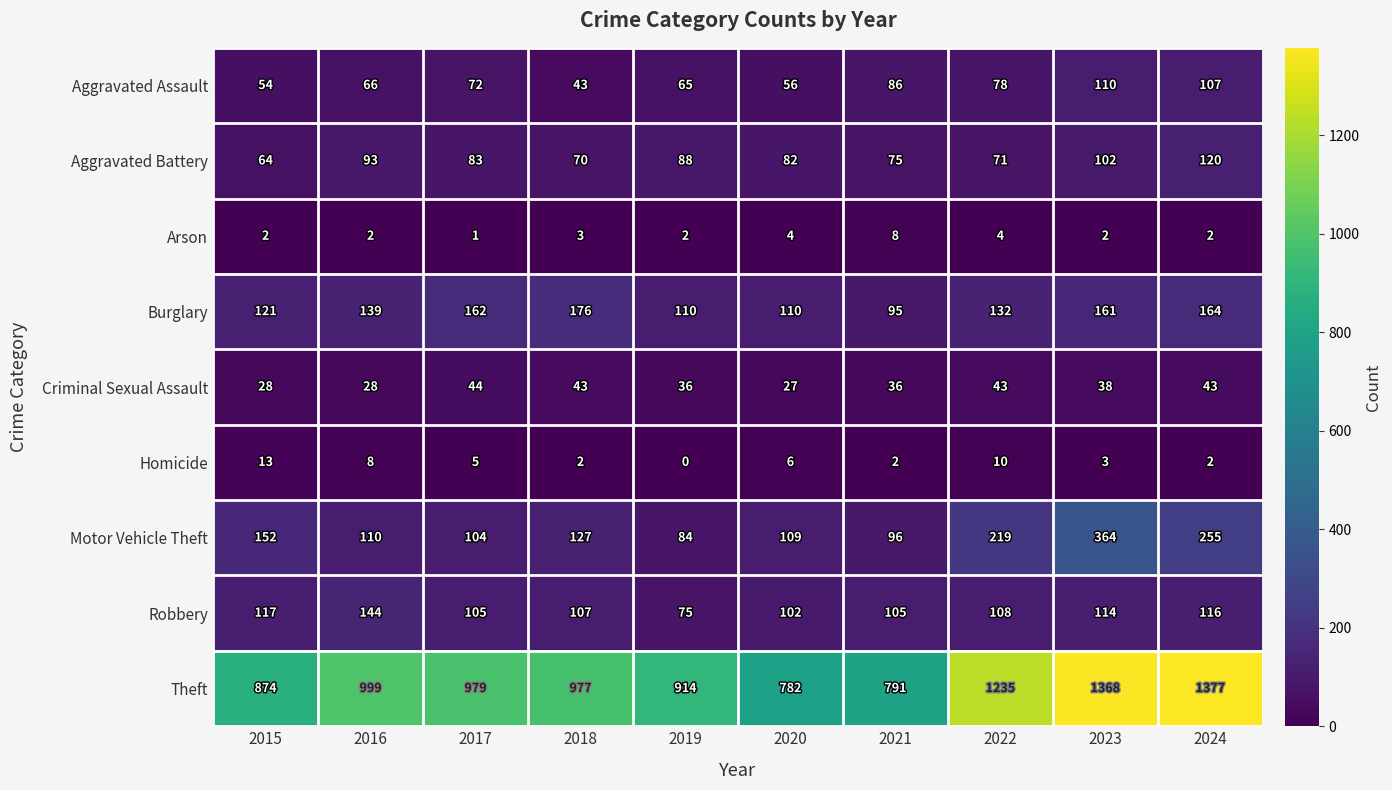

Where does the Aggravated Battery series first go above 83?

2016